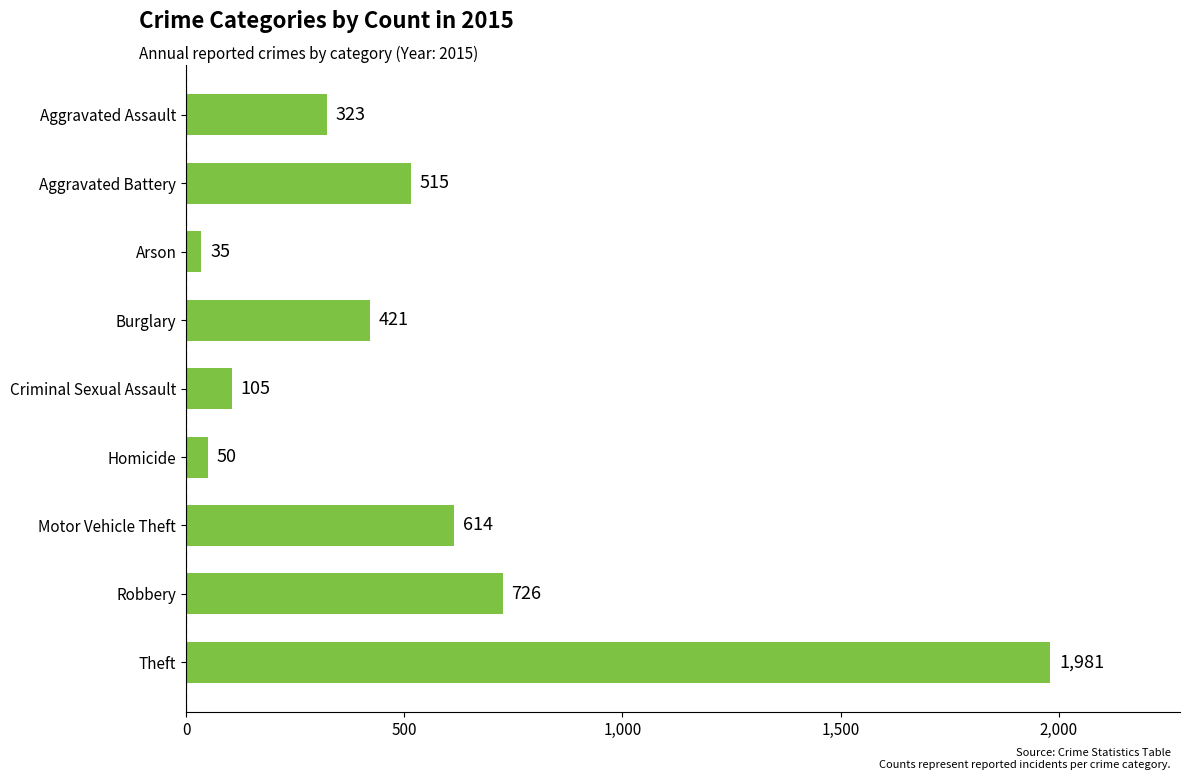

Where is the data nearest to the value 1008?

Robbery